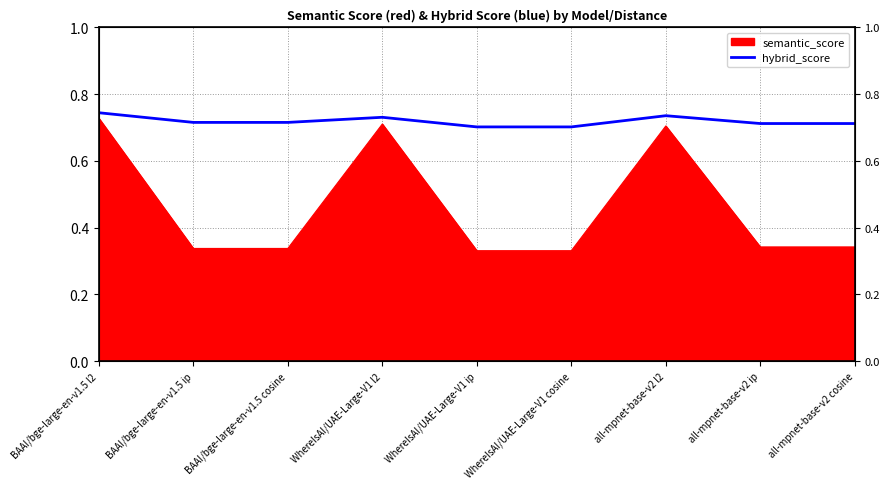

Count the number of categories in the chart.

9